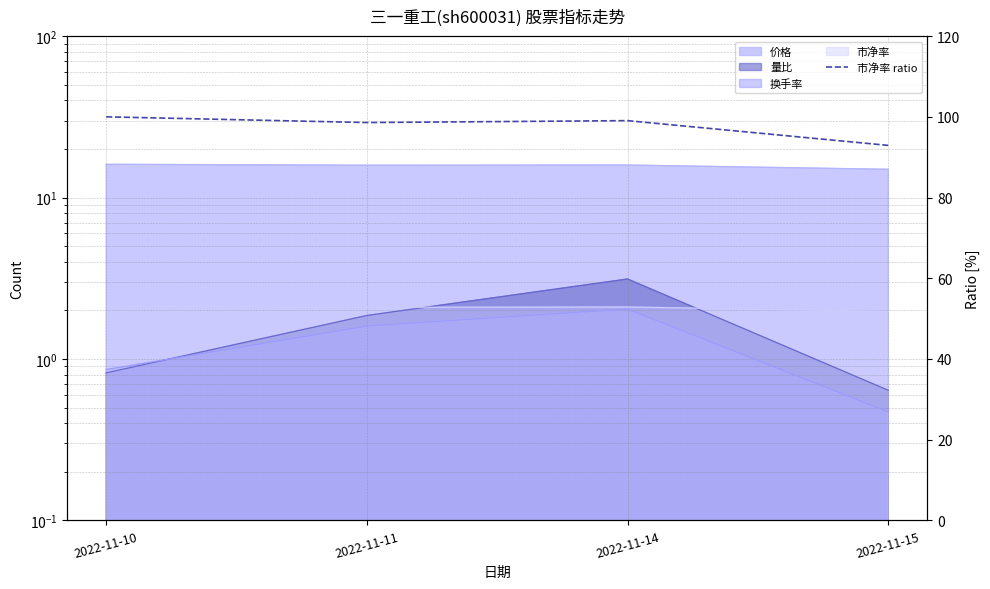

What is the value of the 3rd point from the left?

99.1